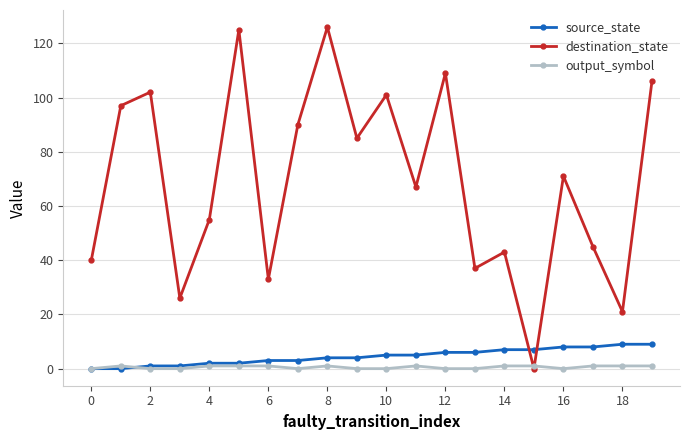

Which series has the largest total across all categories?

destination_state